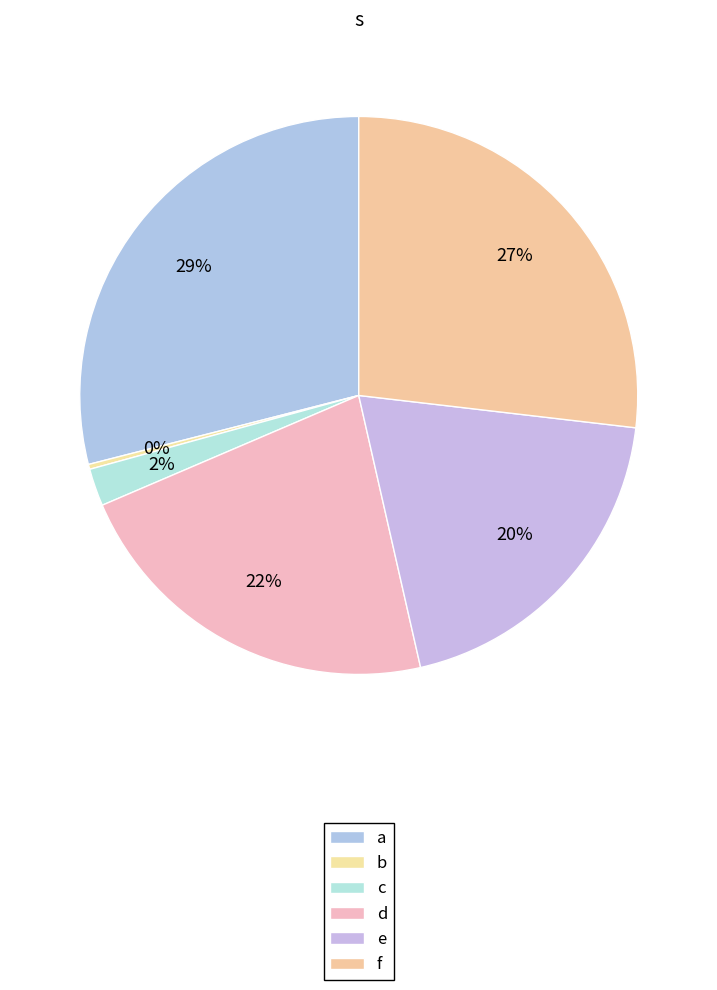

How many slices are in this pie chart?

6